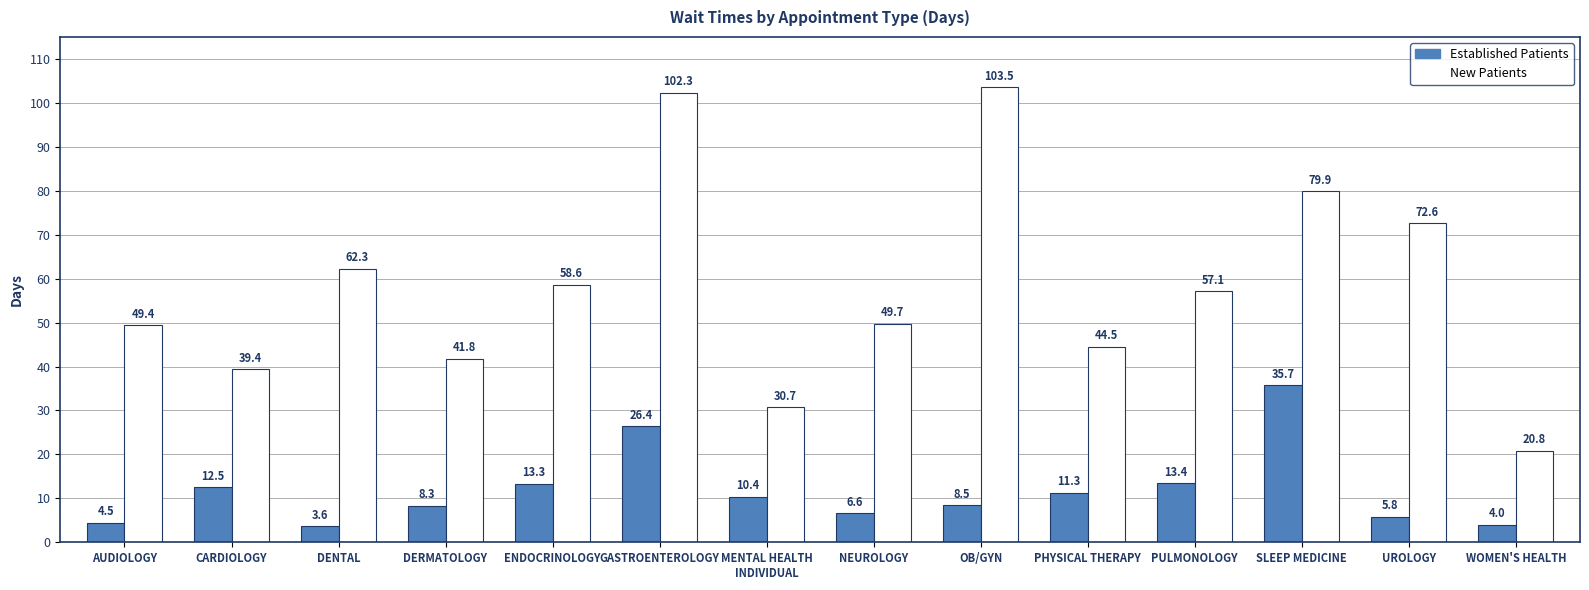

What is the label of the 10th bar from the left?

PHYSICAL THERAPY